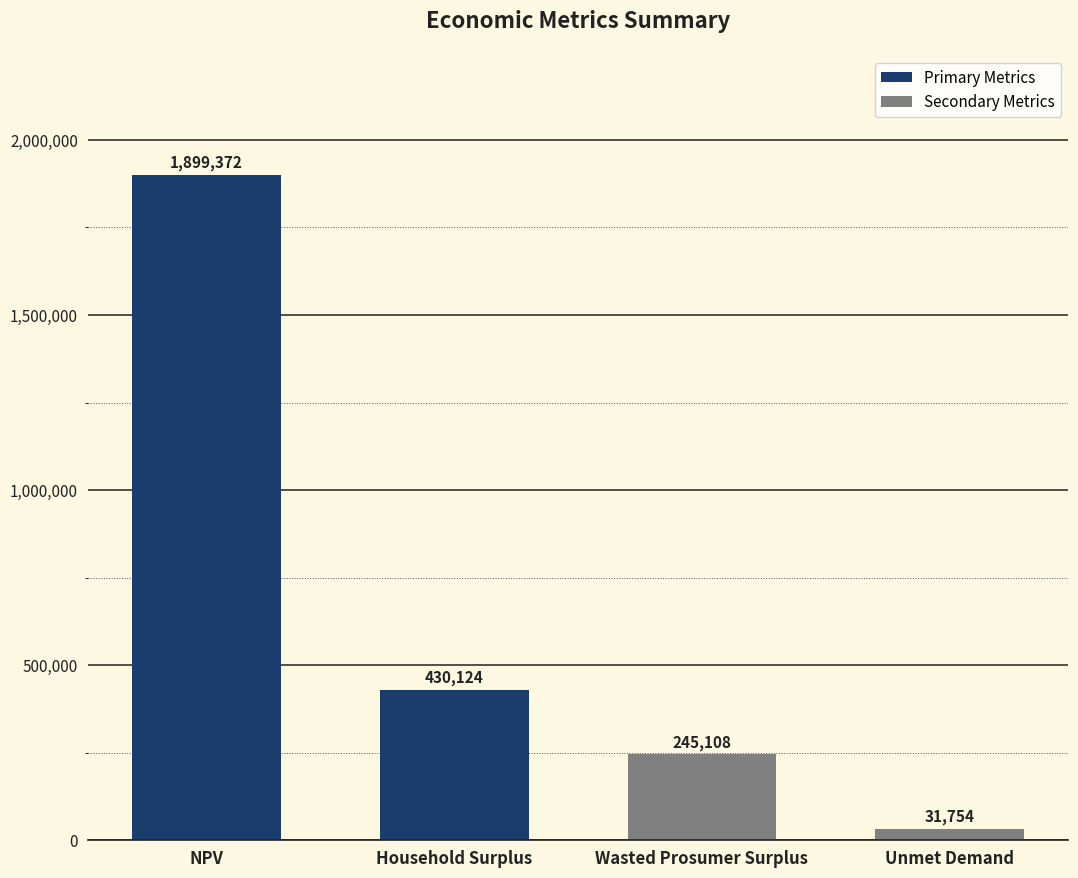

What position from the left is Wasted Prosumer Surplus?

3